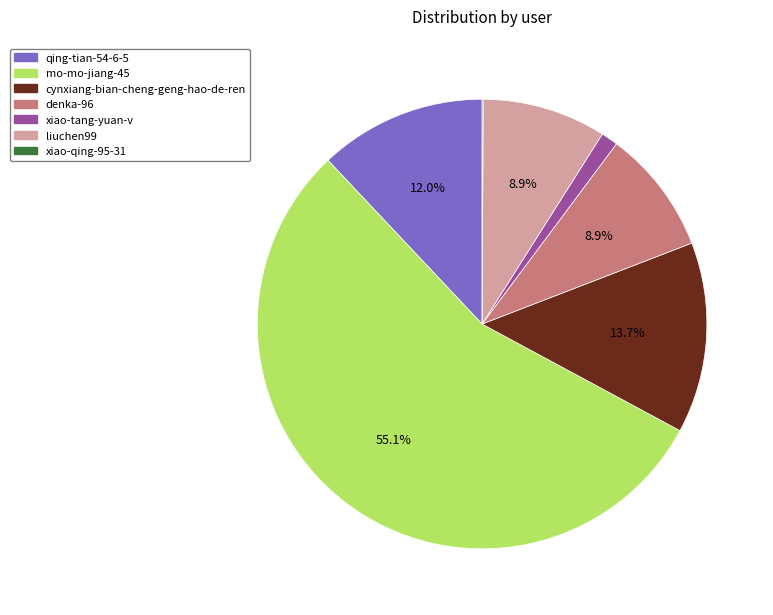

Which slice is the largest?

mo-mo-jiang-45